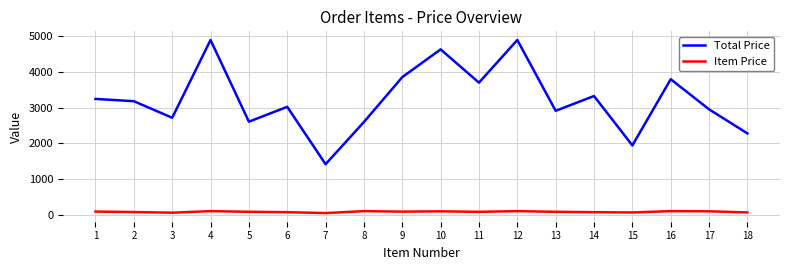

Rank the series by their average value, from highest to lowest.

Total Price, Item Price